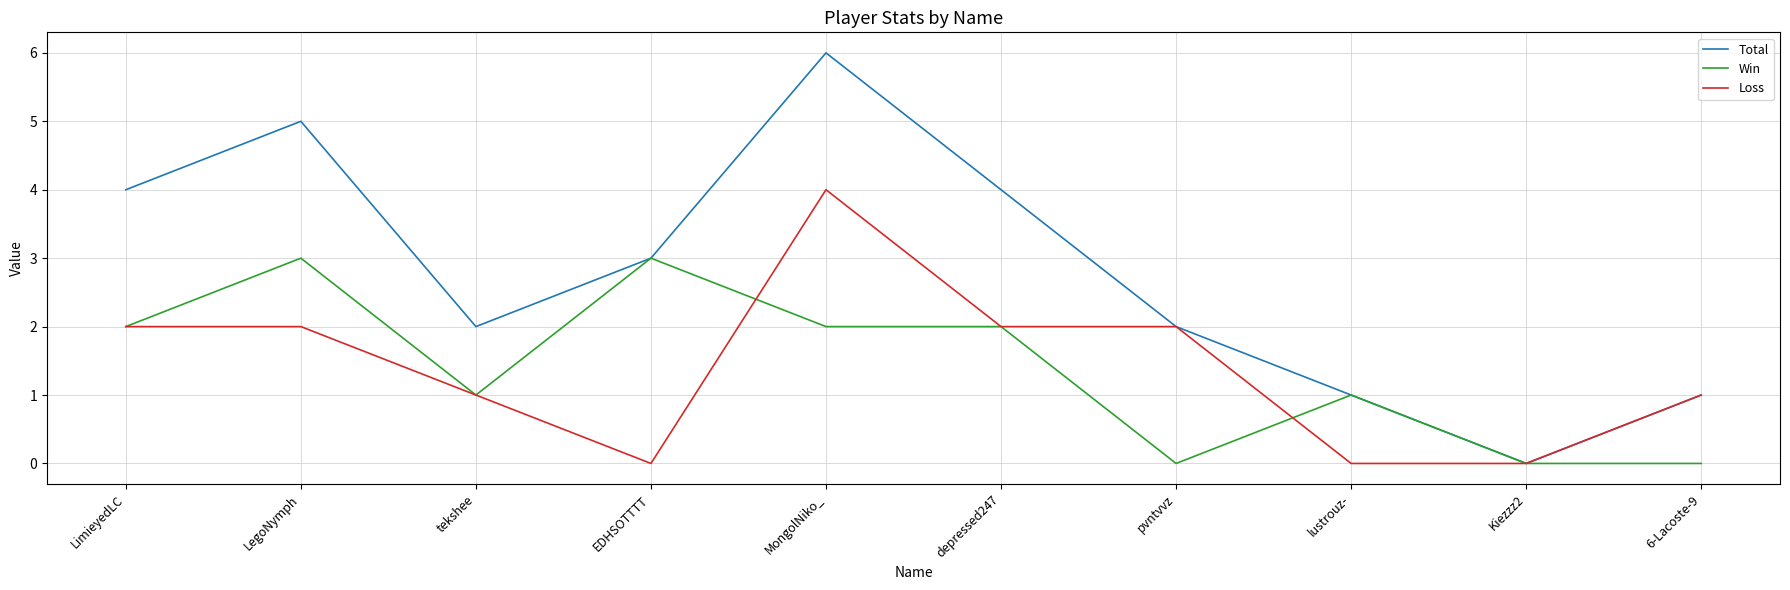

True or false: Loss has a value of 2 at pvntvvz.

True